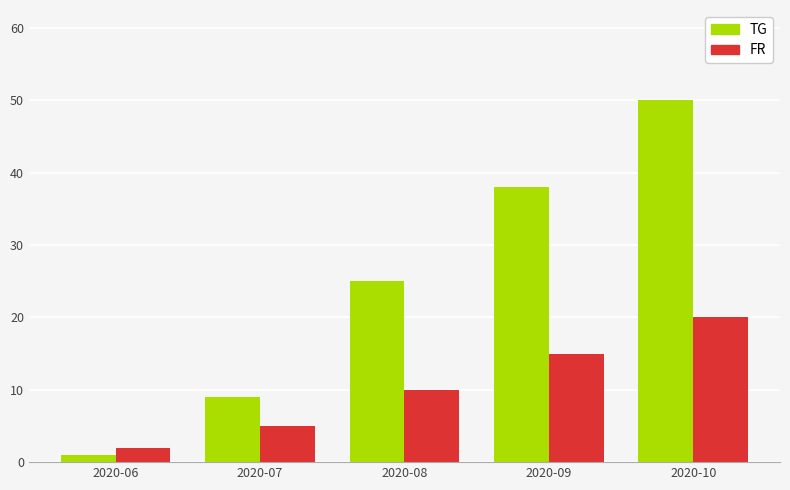

Does the chart contain stacked bars?

No